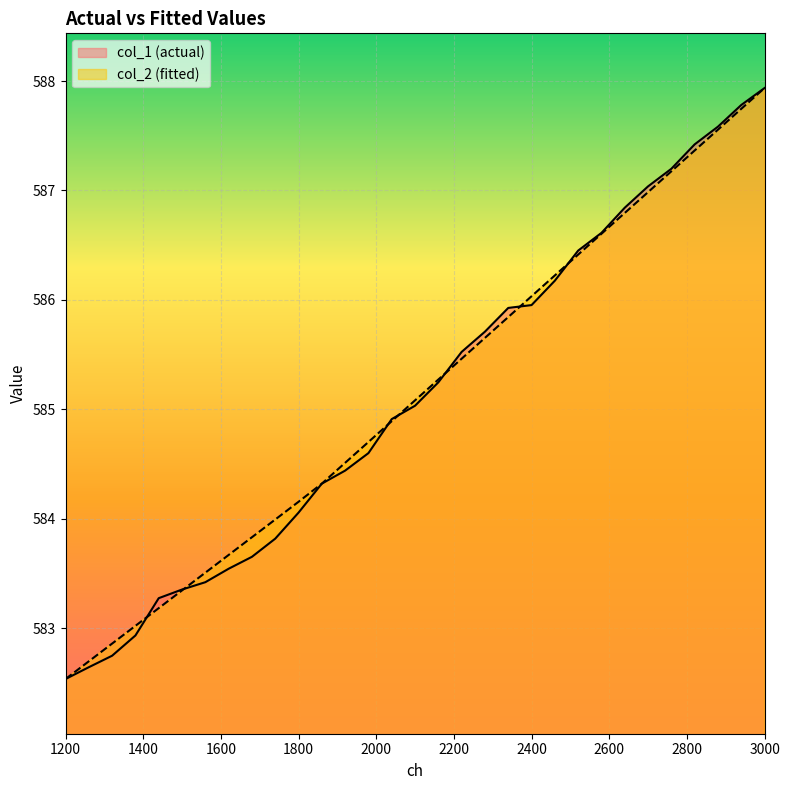

At which label does col_2 (fitted) reach its minimum?

1200